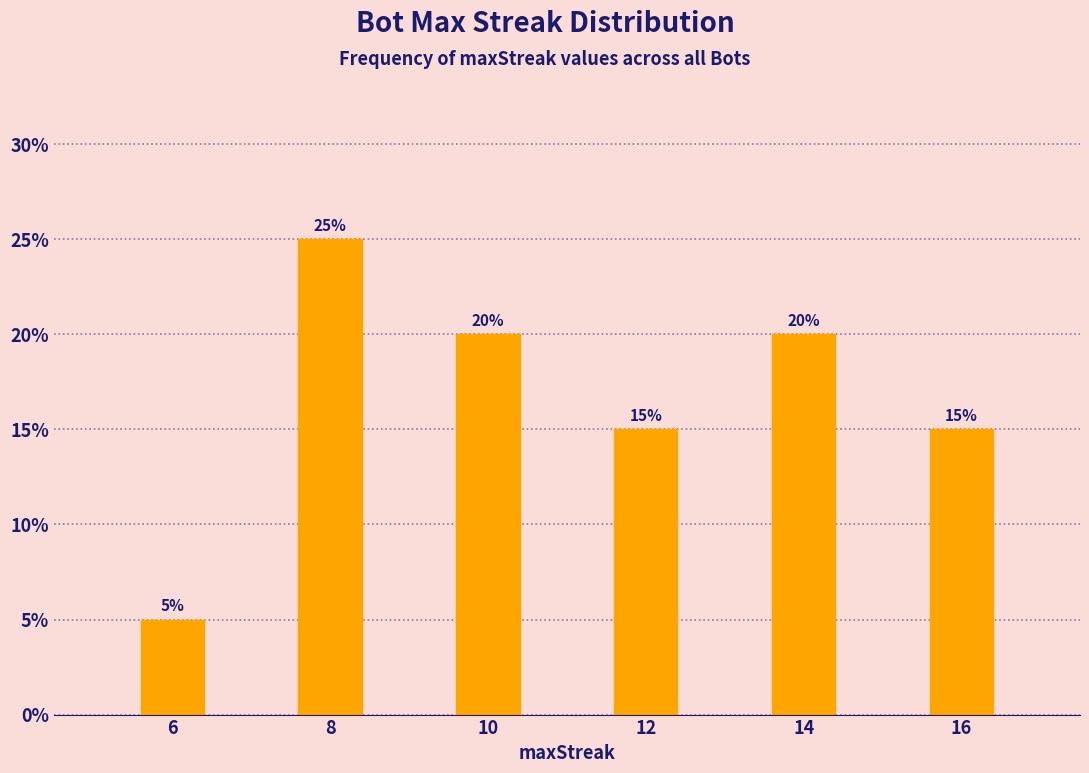

Reading left to right, list all the values displayed in this chart.

5	25	20	15	20	15